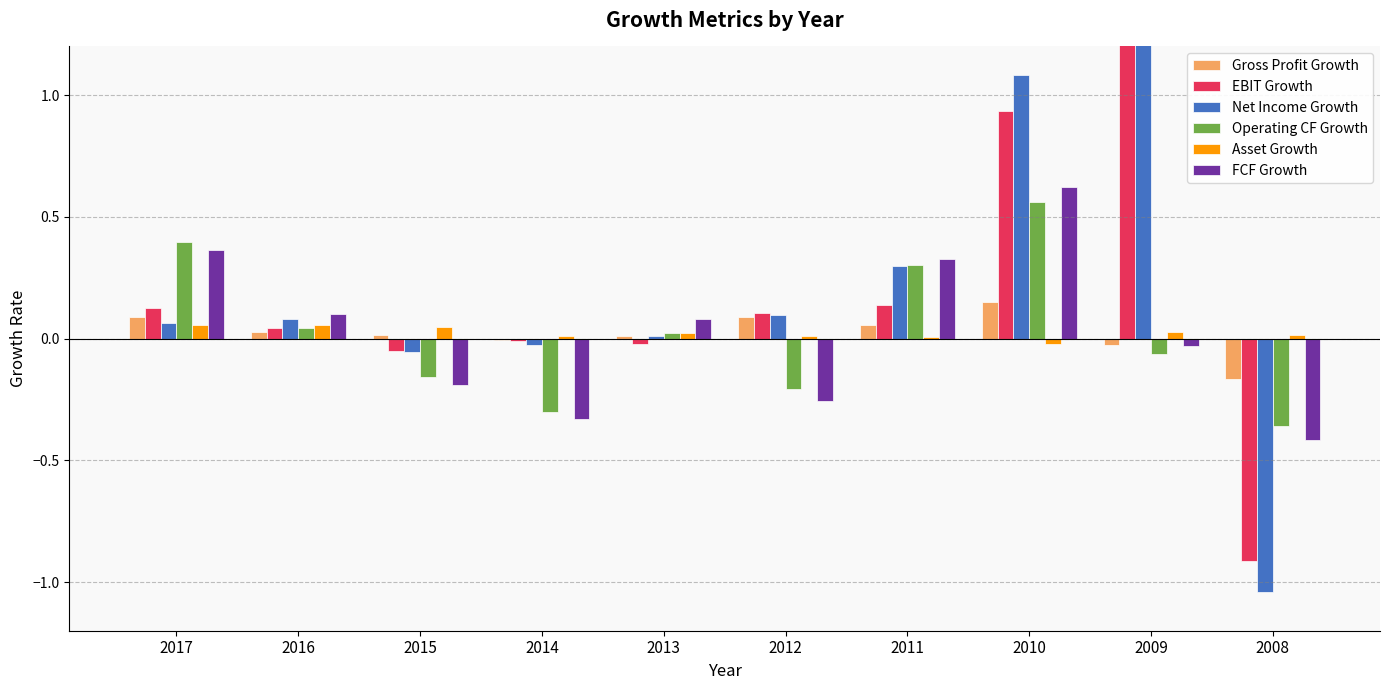

What is the total value across all series at 2011?

1.1